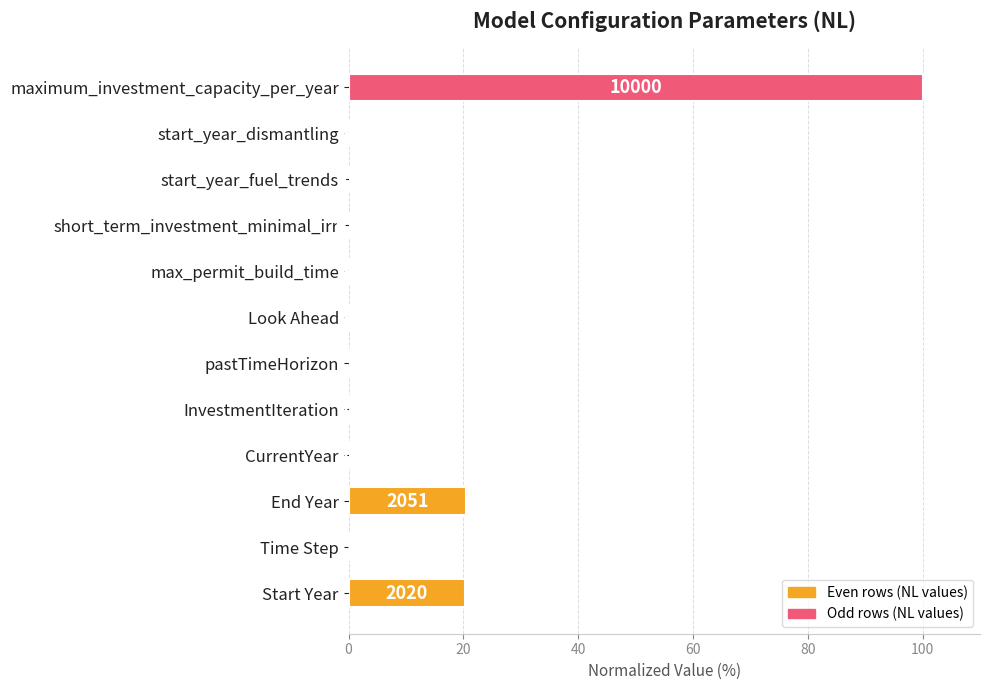

Are the bars horizontal?

Yes